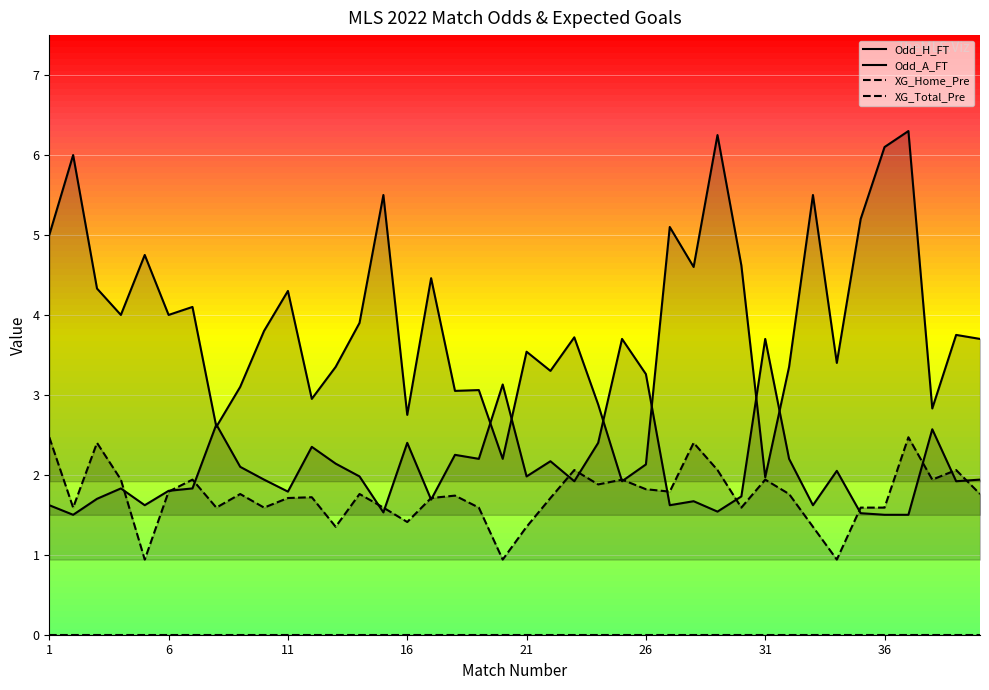

At which label does XG_Home_Pre reach its minimum?

1